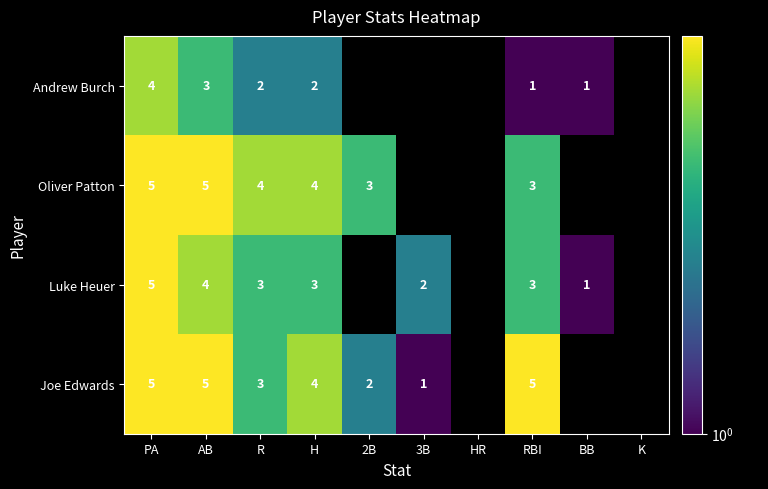

Is it true that Andrew Burch equals 1 at H?

False